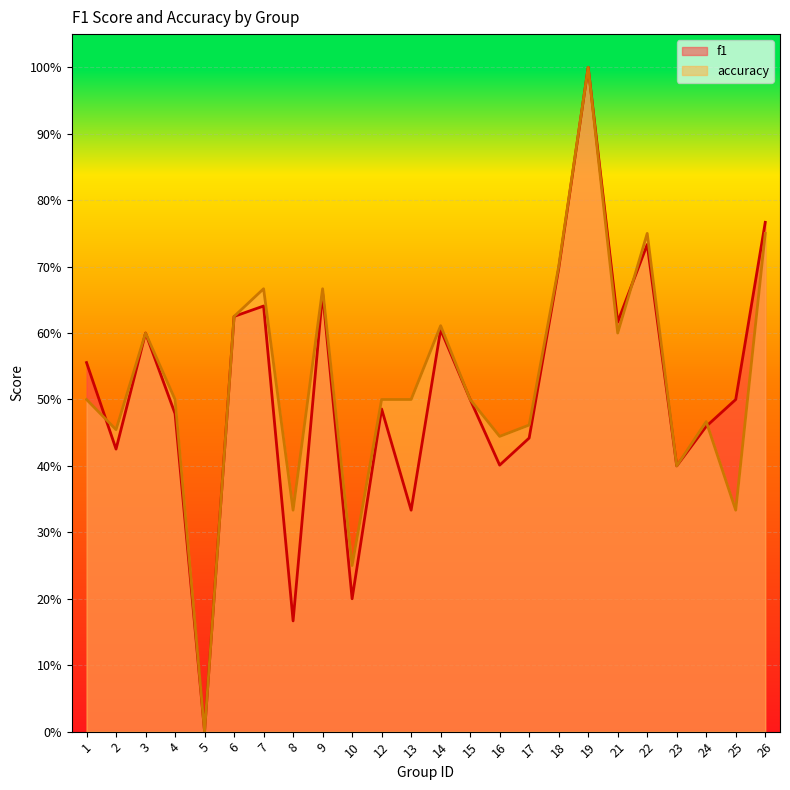

What is the value of the accuracy point at the 21st from the left?

0.4